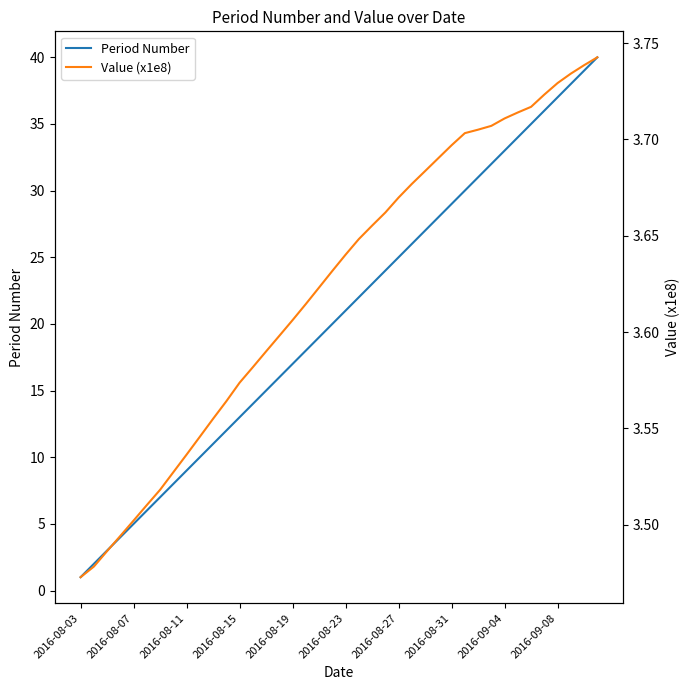

True or false: Period Number has a value of 37 at 2016-08-23.

False